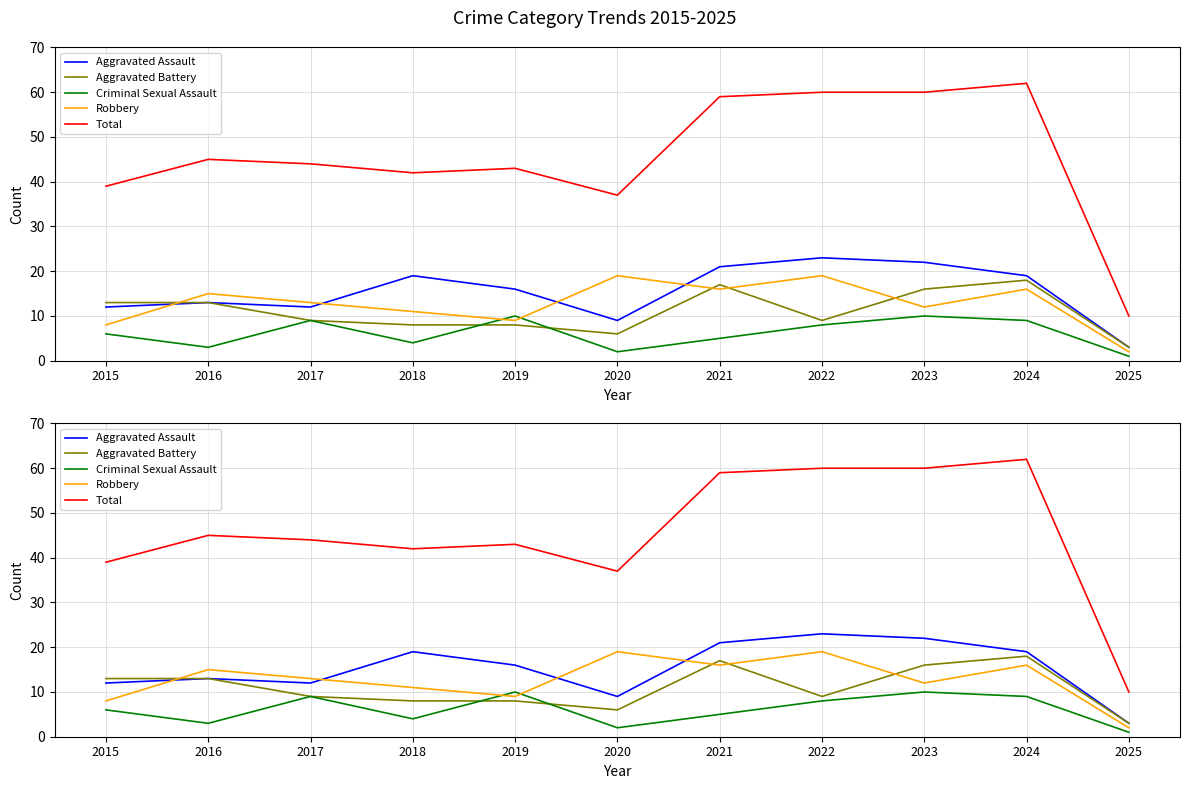

Which category has the lowest value across all series?

2025